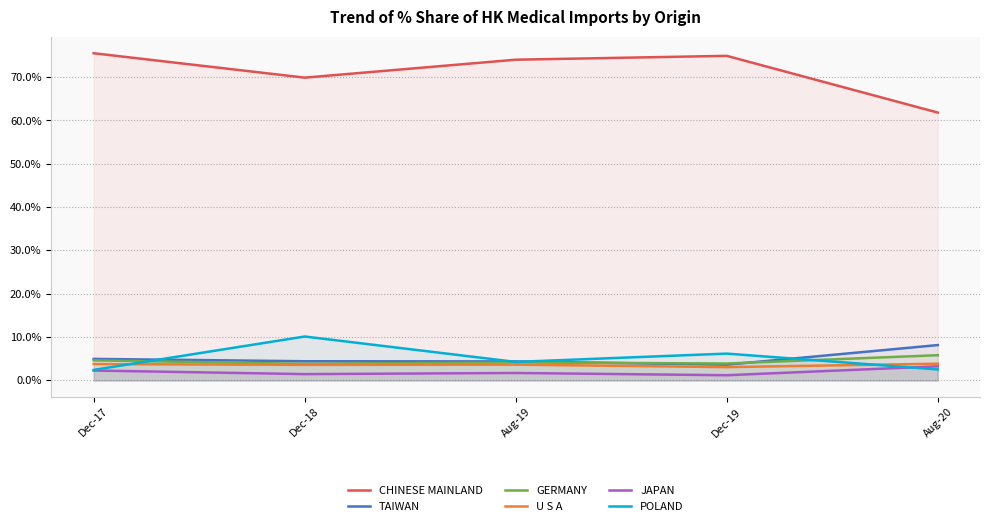

What is the total value across all series at Aug-20?

85.5